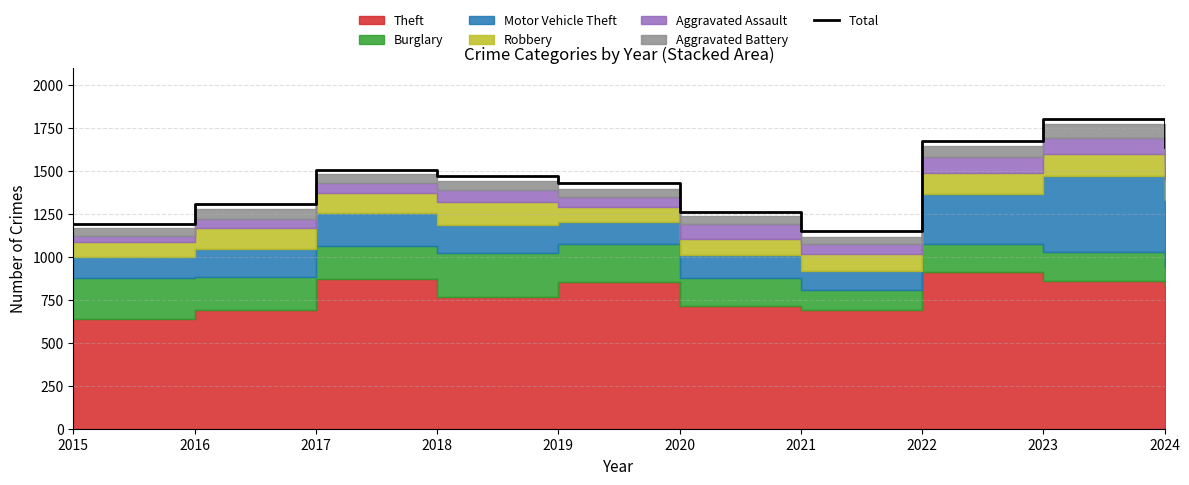

List the labels in order of value, largest first.

2023, 2022, 2024, 2017, 2018, 2019, 2016, 2020, 2015, 2021